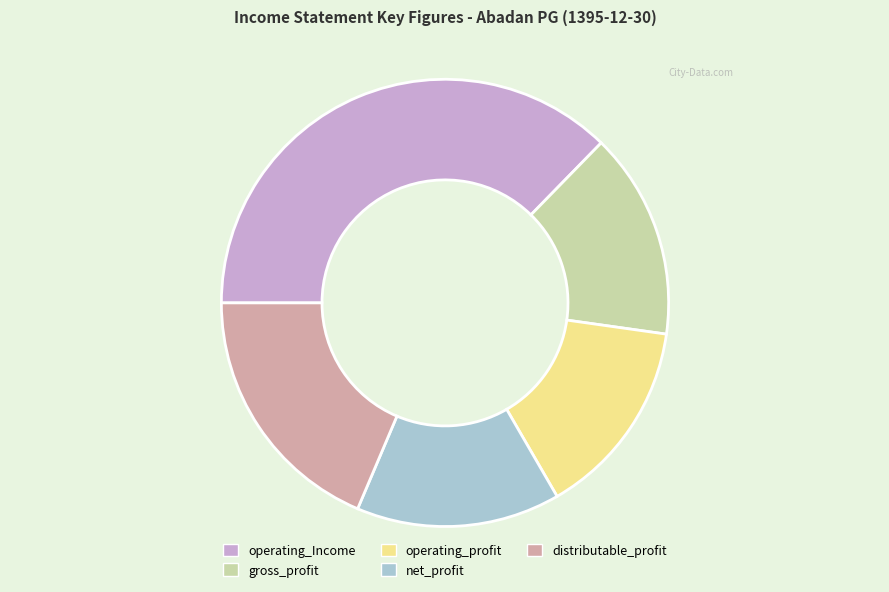

How many segments does this pie chart have?

5